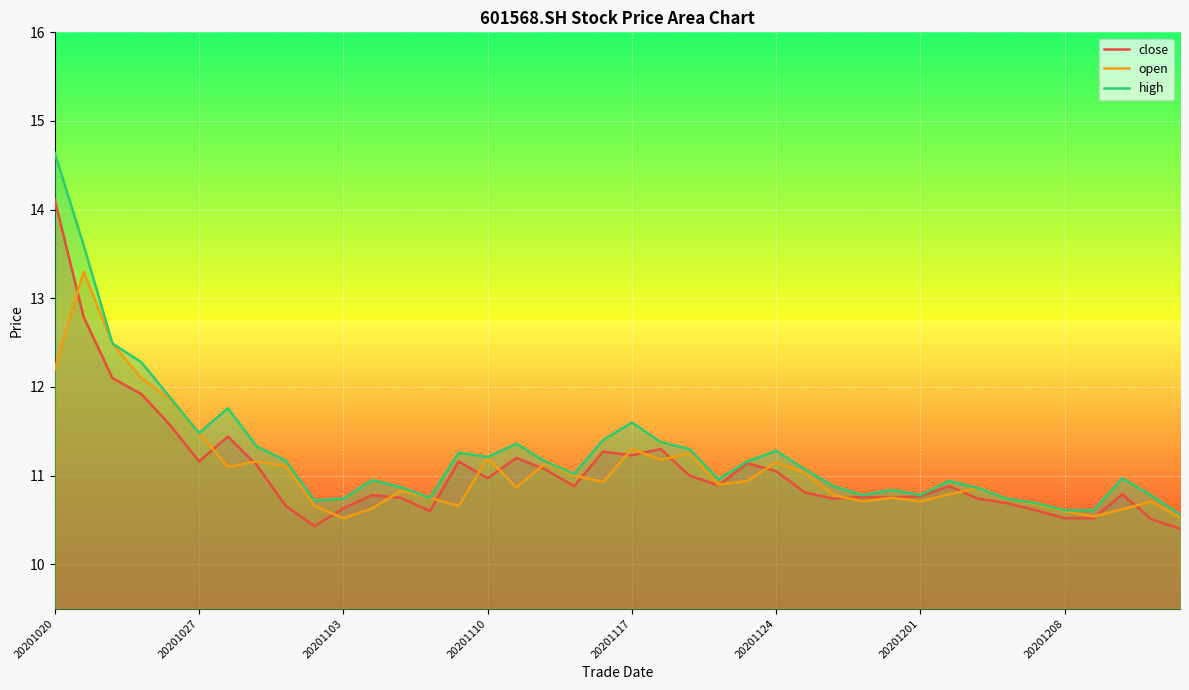

True or false: high and close cross at least once.

False